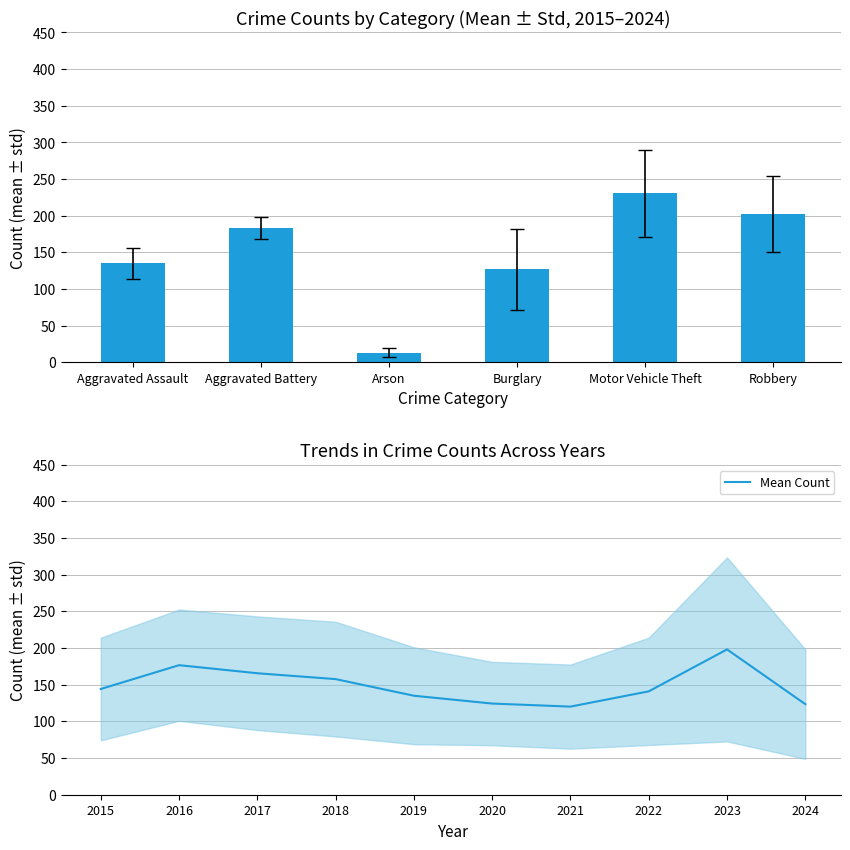

What is the minimum value shown in the chart?

120.2